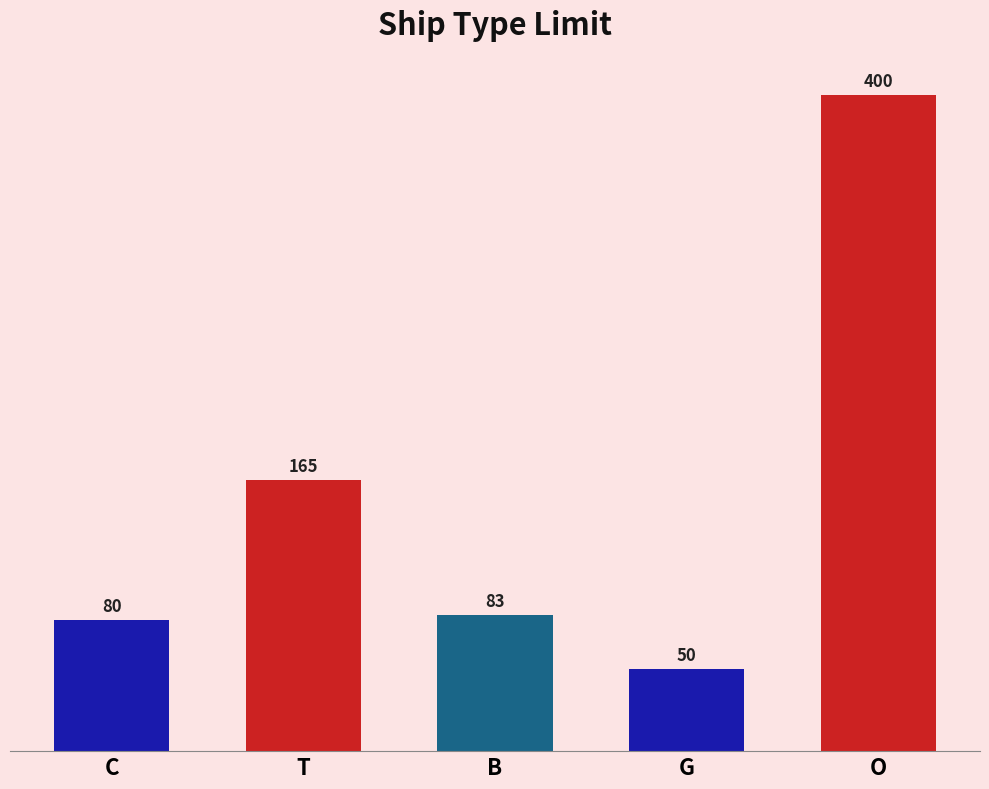

What is the average value?

156